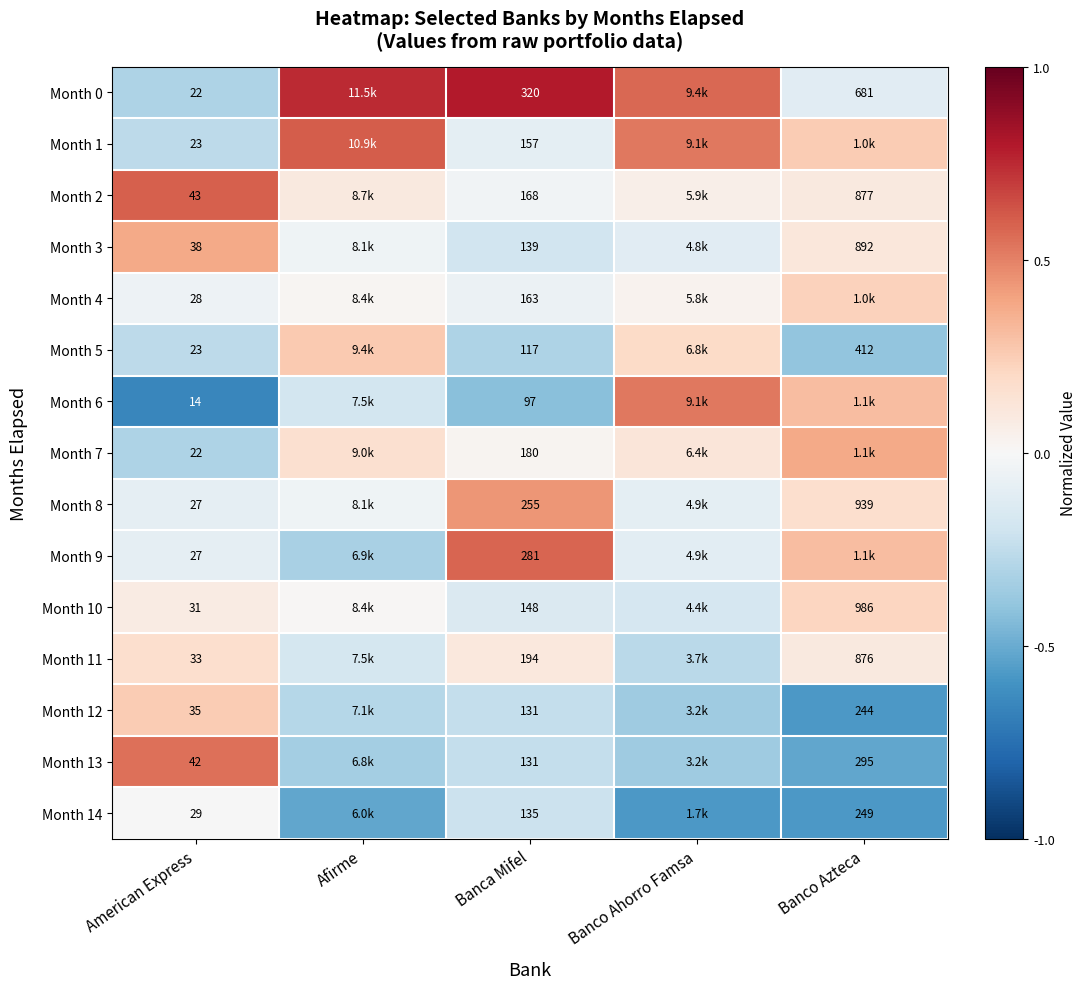

At which category does the chart reach its peak across all series?

Banca Mifel